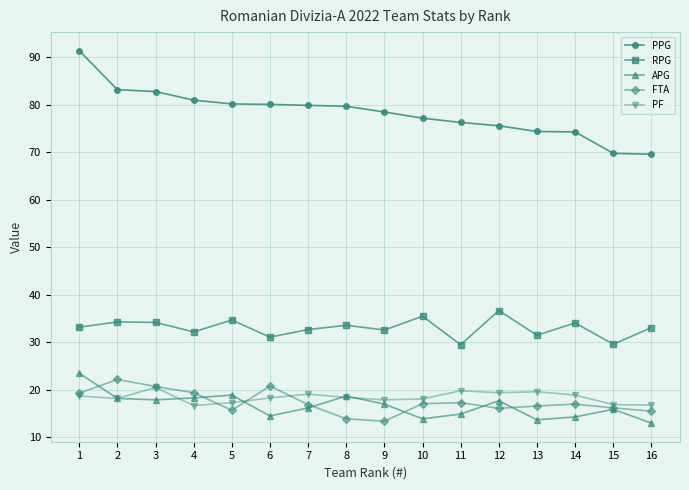

What is the minimum value shown in the chart?

13.0